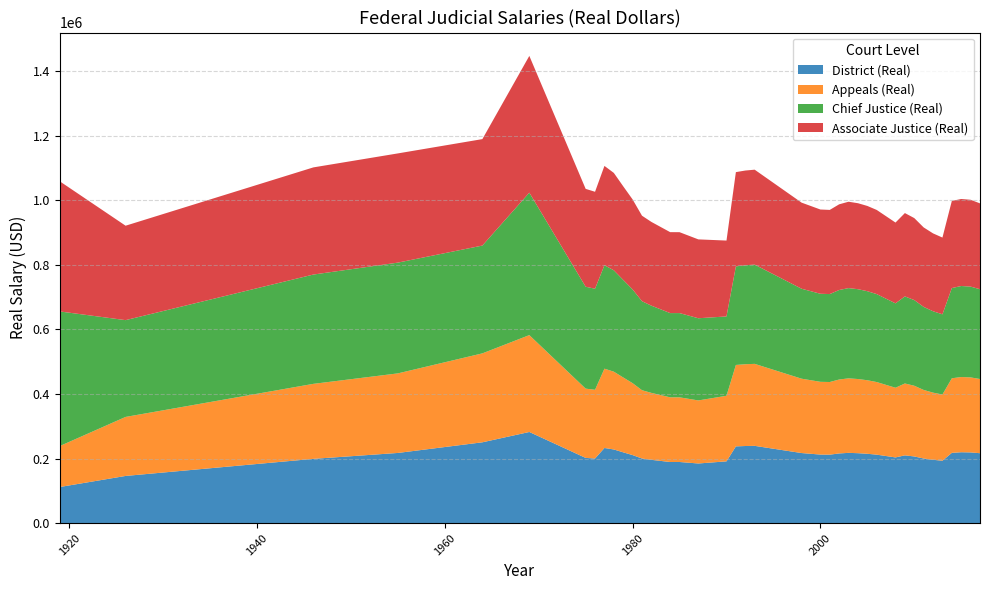

Reading left to right, list all the values displayed in this chart.

District (Real): 1919=111953	1926=146184	1946=199070	1955=217370	1964=250333	1969=282287	1975=202000	1976=200110	1977=232755	1978=228152	1979=219296	1980=210758	1981=200118	1982=196034	1984=189318	1985=189372	1987=184744	1990=191355	1991=237699	1992=238824	1993=239347	1998=217051	2000=212346	2001=212073	2002=215828	2003=217638	2004=216622	2005=214798	2006=212077	2008=203500	2009=209896	2010=206501	2011=200177	2012=196144	2013=193314	2014=217655	2015=219564	2016=219011	2017=216544
Appeals (Real): 1919=126880	1926=182730	1946=232248	1955=246352	1964=275366	1969=299930	1975=214505	1976=212844	1977=245567	1978=240849	1979=231777	1980=222694	1981=211505	1982=207297	1984=200279	1985=200200	1987=195222	1990=203042	1991=252140	1992=253209	1993=253859	1998=230230	2000=225270	2001=224935	2002=228921	2003=230721	2004=229638	2005=227652	2006=224786	2008=215761	2009=222562	2010=218962	2011=212257	2012=207980	2013=204980	2014=230883	2015=232884	2016=232275	2017=229741
Chief Justice (Real): 1919=416625	1926=299678	1946=338419	1955=342961	1964=333777	1969=441073	1975=315505	1976=312899	1977=320305	1978=313857	1979=302023	1980=290224	1981=275554	1982=270050	1984=260811	1985=260838	1987=254450	1990=245631	1991=305152	1992=306506	1993=307246	1998=278499	2000=272608	2001=272290	2002=277123	2003=279398	2004=278141	2005=275753	2006=272285	2008=261317	2009=269607	2010=265246	2011=257124	2012=251944	2013=248309	2014=279312	2015=281798	2016=281124	2017=277991
Associate Justice (Real): 1919=402738	1926=292368	1946=331783	1955=338130	1964=329605	1969=423430	1975=303000	1976=300165	1977=307493	1978=301557	1979=289899	1980=278603	1981=264737	1982=259323	1984=250598	1985=250491	1987=244199	1990=234934	1991=291851	1992=293228	1993=293989	1998=266590	2000=260886	2001=260597	2002=265324	2003=267440	2004=266221	2005=263960	2006=260603	2008=250138	2009=258027	2010=253853	2011=246080	2012=241122	2013=237643	2014=269801	2015=269460	2016=268831	2017=265850